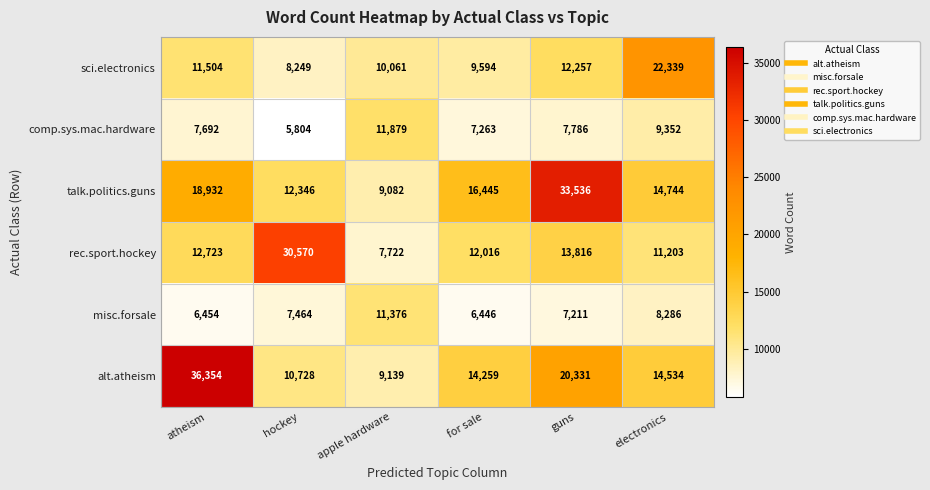

How many categories are shown in the chart?

6